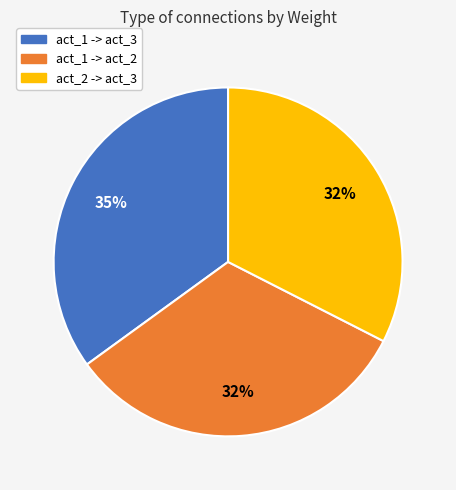

Approximately how many times larger is the value at act_2 -> act_3 compared to act_1 -> act_3?

0.9